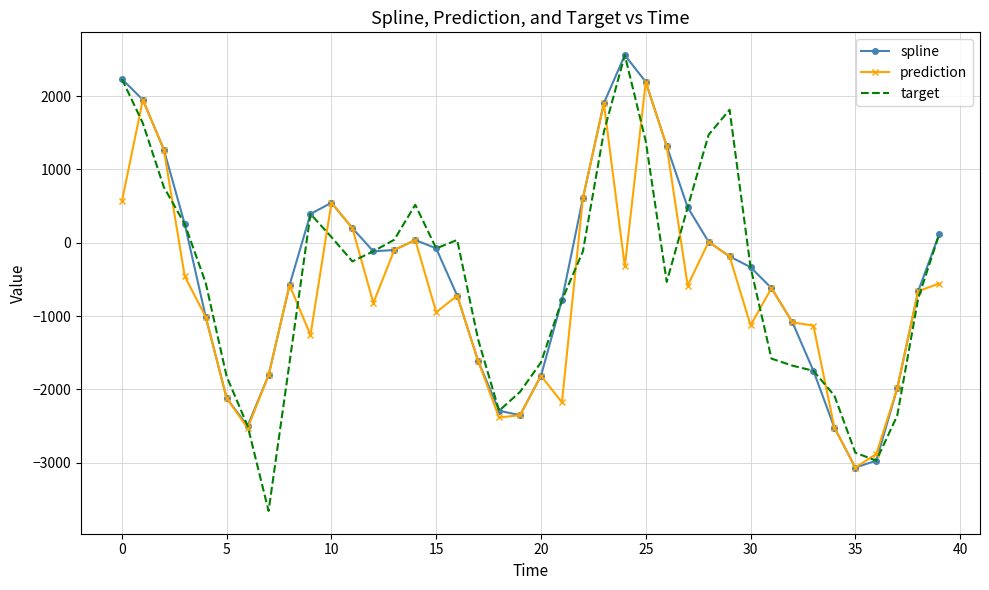

What is the minimum value for spline?

-3067.5